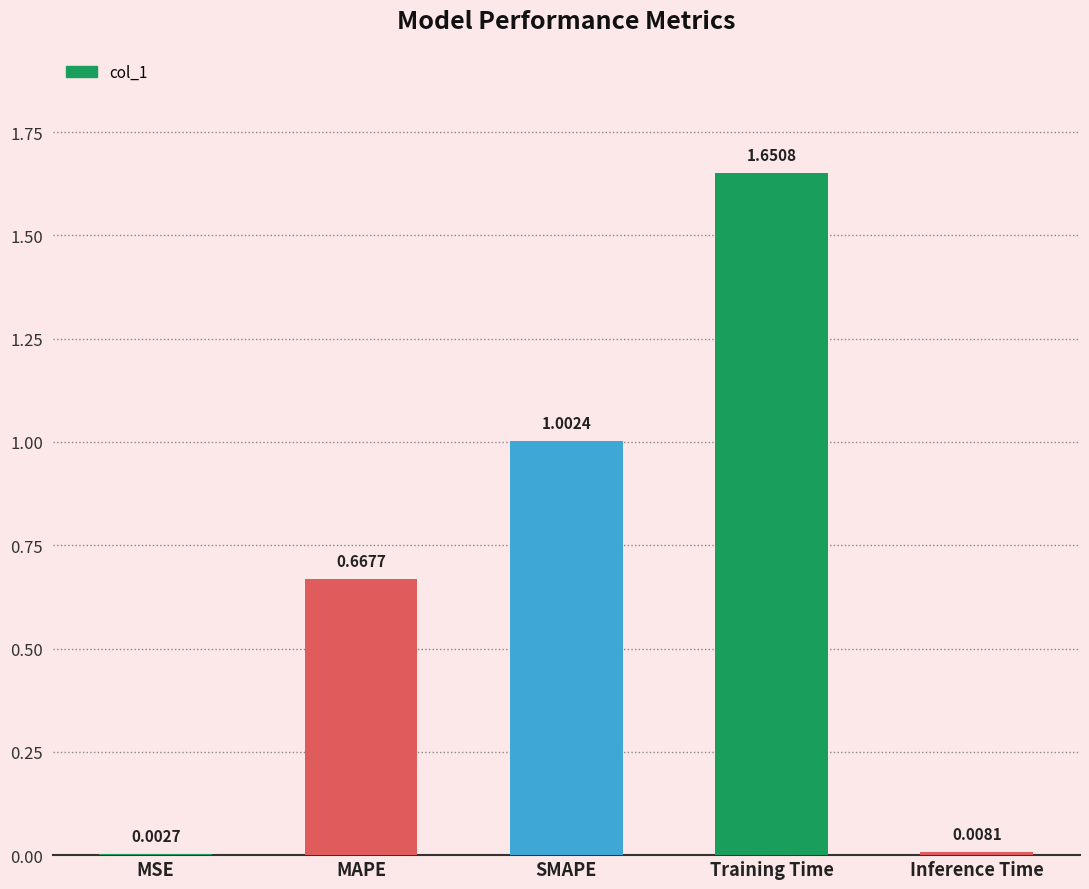

At which category does the chart reach its peak across all series?

Training Time